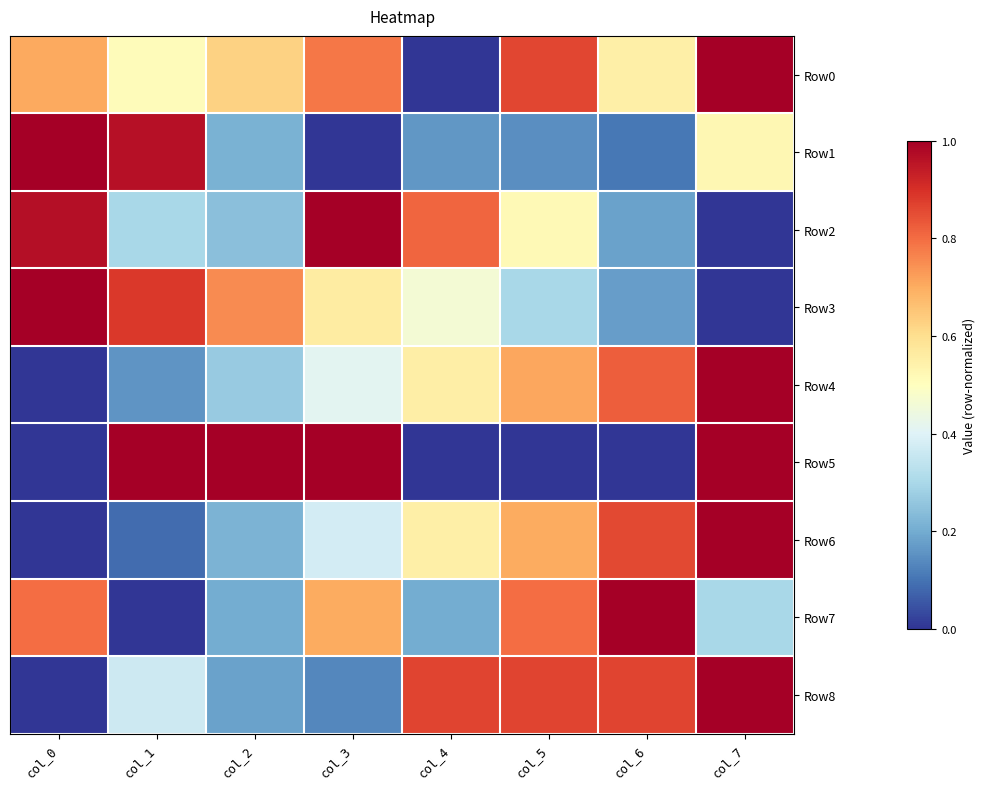

Reading right to left, list all the values displayed in this chart.

Row0: col_7=1.0	col_6=0.5	col_5=0.9	col_4=0.0	col_3=0.8	col_2=0.6	col_1=0.5	col_0=0.7
Row1: col_7=0.5	col_6=0.1	col_5=0.1	col_4=0.2	col_3=0.0	col_2=0.2	col_1=1.0	col_0=1.0
Row2: col_7=0.0	col_6=0.2	col_5=0.5	col_4=0.8	col_3=1.0	col_2=0.2	col_1=0.3	col_0=1.0
Row3: col_7=0.0	col_6=0.2	col_5=0.3	col_4=0.5	col_3=0.6	col_2=0.8	col_1=0.9	col_0=1.0
Row4: col_7=1.0	col_6=0.8	col_5=0.7	col_4=0.6	col_3=0.4	col_2=0.3	col_1=0.2	col_0=0.0
Row5: col_7=1.0	col_6=0.0	col_5=0.0	col_4=0.0	col_3=1.0	col_2=1.0	col_1=1.0	col_0=0.0
Row6: col_7=1.0	col_6=0.9	col_5=0.7	col_4=0.5	col_3=0.4	col_2=0.2	col_1=0.1	col_0=0.0
Row7: col_7=0.3	col_6=1.0	col_5=0.8	col_4=0.2	col_3=0.7	col_2=0.2	col_1=0.0	col_0=0.8
Row8: col_7=1.0	col_6=0.9	col_5=0.9	col_4=0.9	col_3=0.1	col_2=0.2	col_1=0.4	col_0=0.0